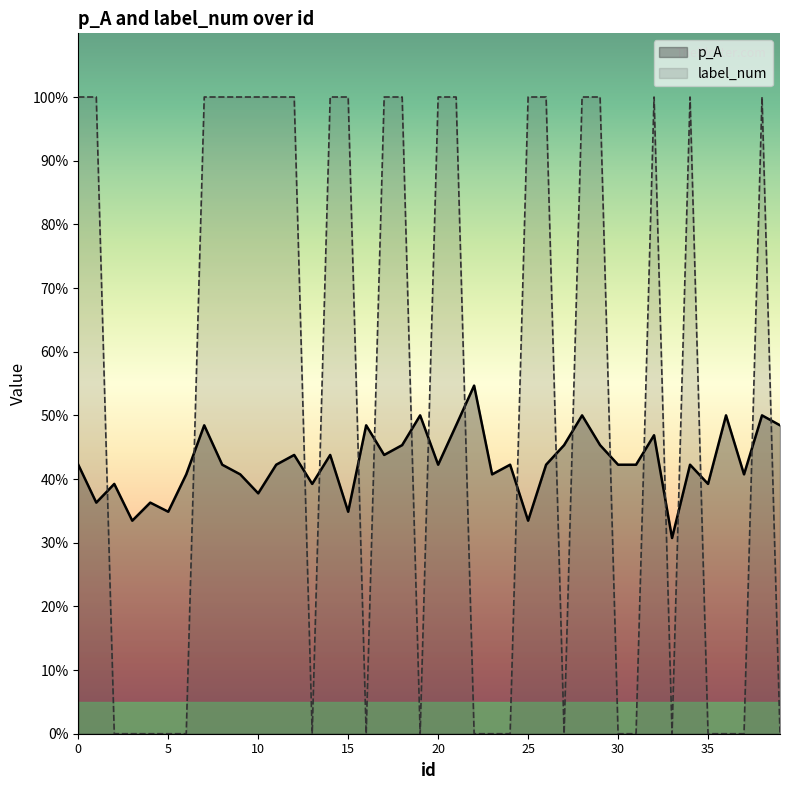

Reading left to right, transcribe all the data shown in this chart.

p_A: 0.4	0.4	0.4	0.3	0.4	0.3	0.4	0.5	0.4	0.4	0.4	0.4	0.4	0.4	0.4	0.3	0.5	0.4	0.5	0.5	0.4	0.5	0.5	0.4	0.4	0.3	0.4	0.5	0.5	0.5	0.4	0.4	0.5	0.3	0.4	0.4	0.5	0.4	0.5	0.5
label_num: 1.0	1.0	0.0	0.0	0.0	0.0	0.0	1.0	1.0	1.0	1.0	1.0	1.0	0.0	1.0	1.0	0.0	1.0	1.0	0.0	1.0	1.0	0.0	0.0	0.0	1.0	1.0	0.0	1.0	1.0	0.0	0.0	1.0	0.0	1.0	0.0	0.0	0.0	1.0	0.0